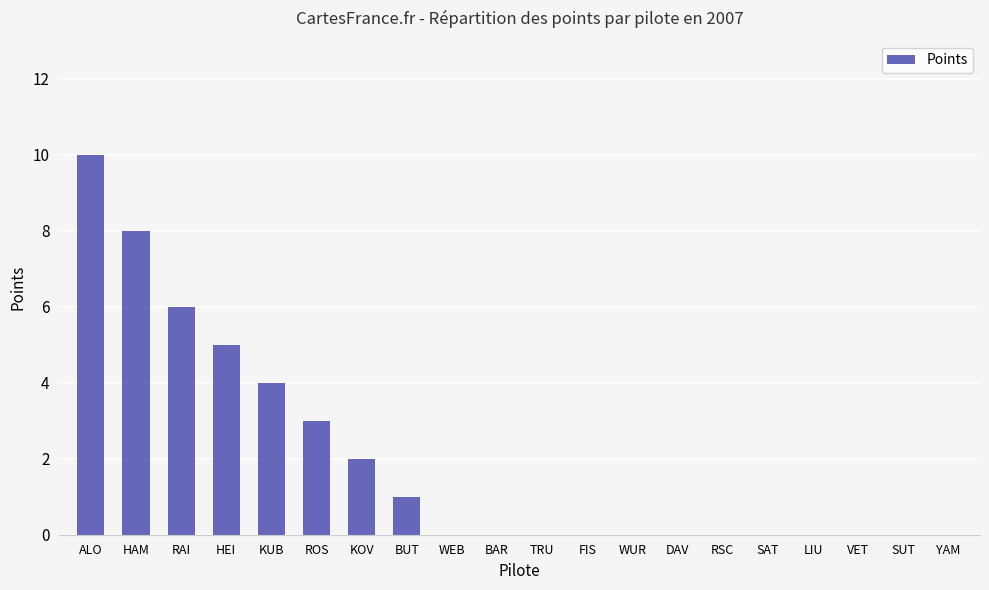

How many distinct data groups are displayed?

1